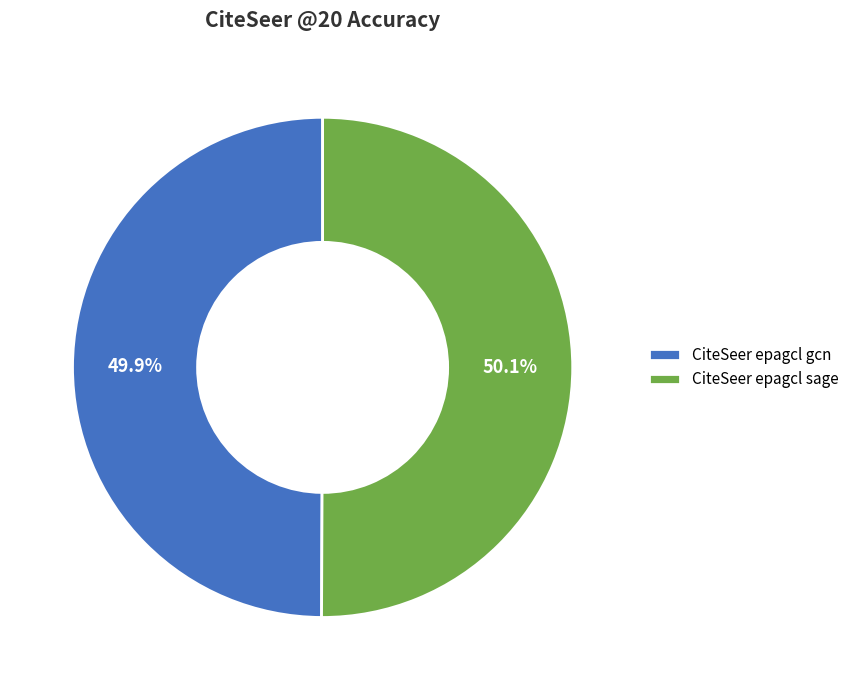

Is there a majority slice in this chart?

Yes